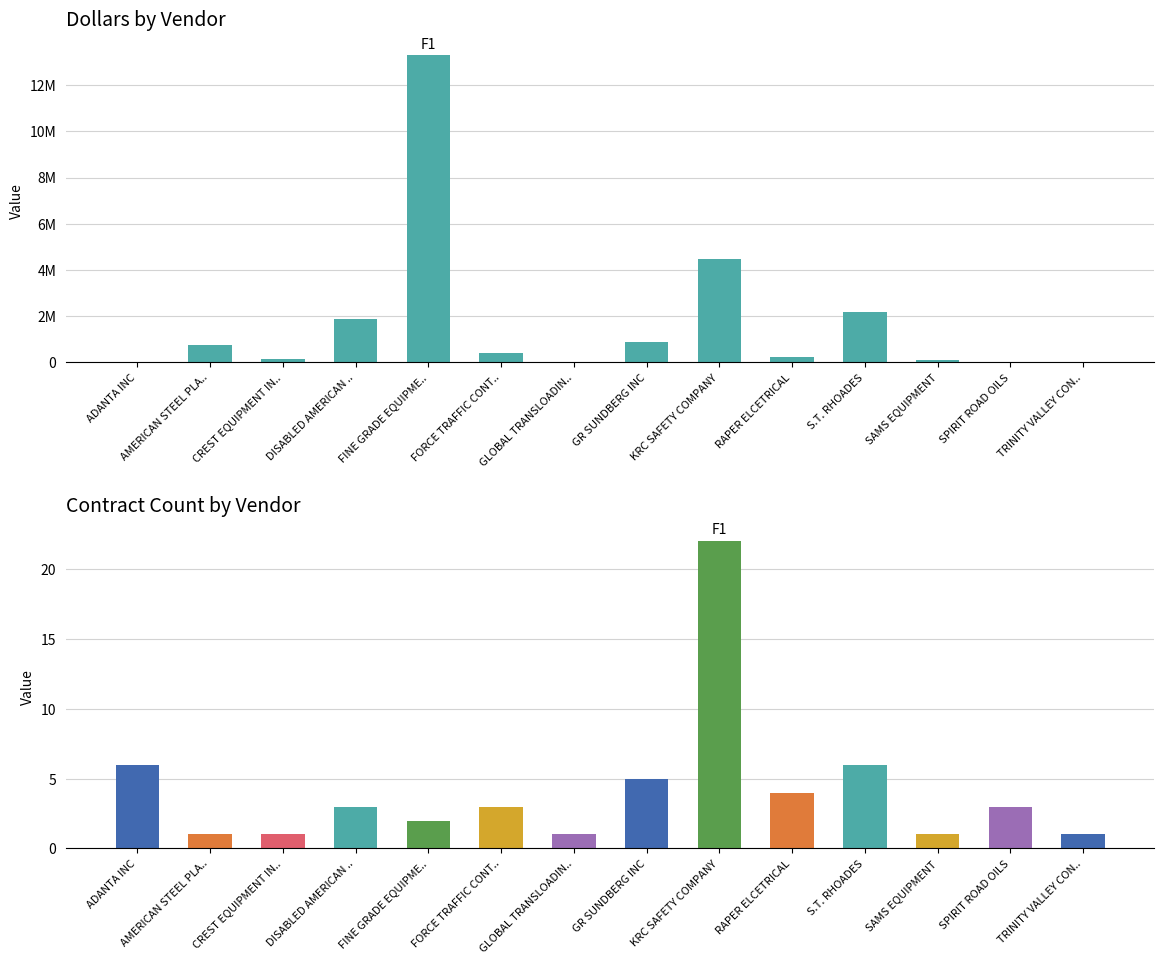

Which category has the lowest value across all series?

GLOBAL TRANSLOADIN..